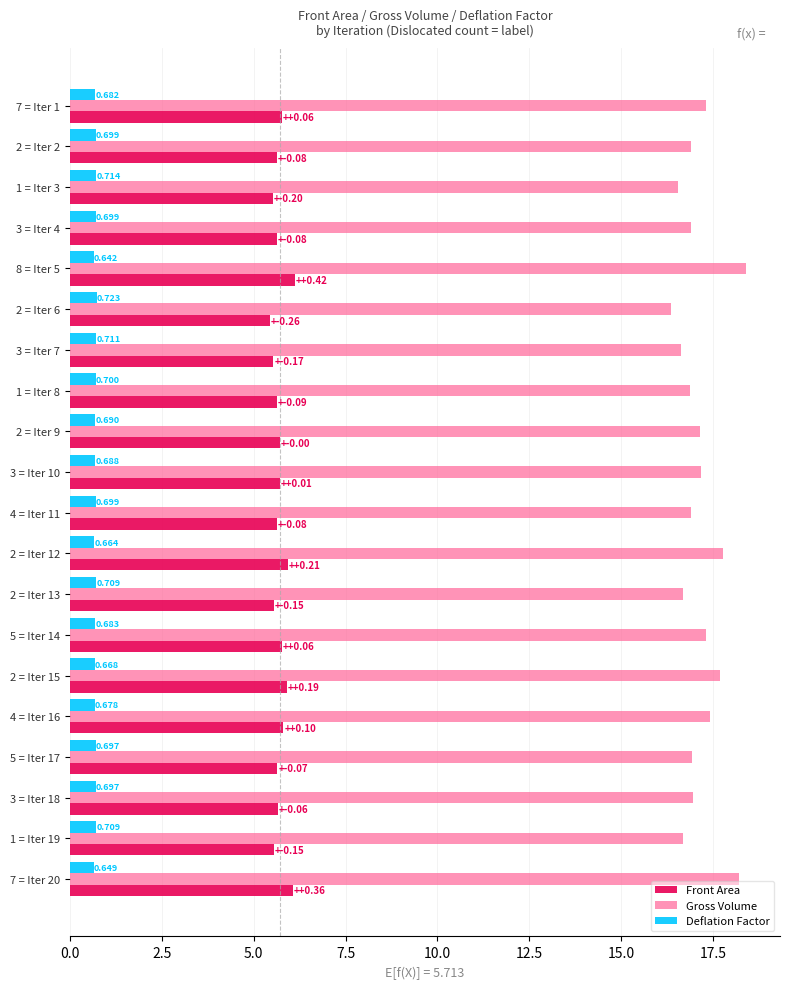

At 1 = Iter 19, list the series in order from smallest to largest.

Deflation Factor, Front Area, Gross Volume